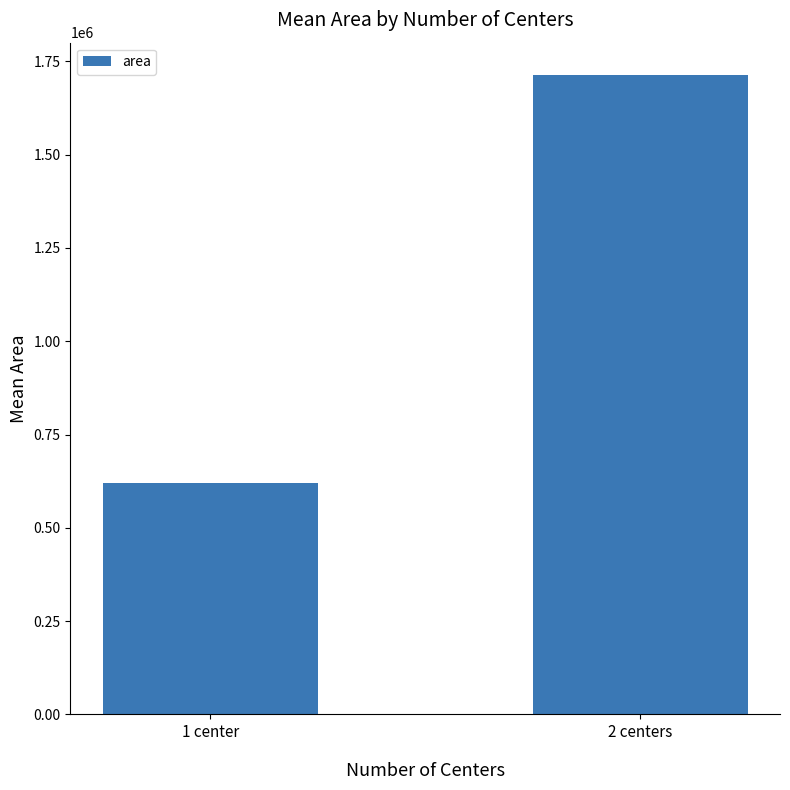

At which label is the value closest to 1167662?

1 center